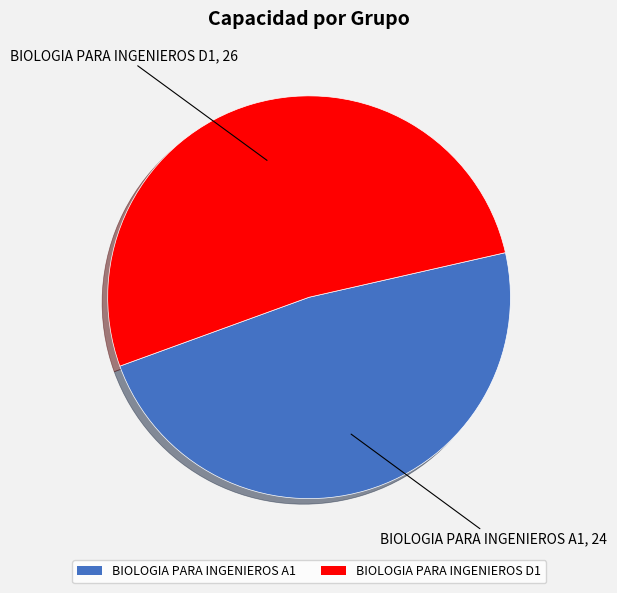

How many slices are in this pie chart?

2